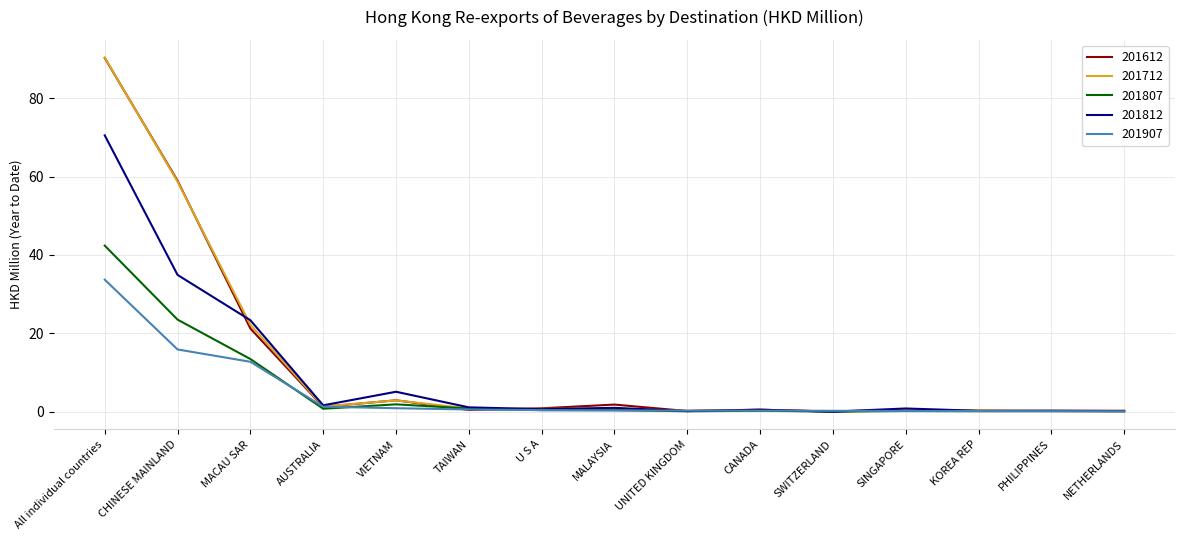

Is it true that 201807 equals 13.4 at MACAU SAR?

True